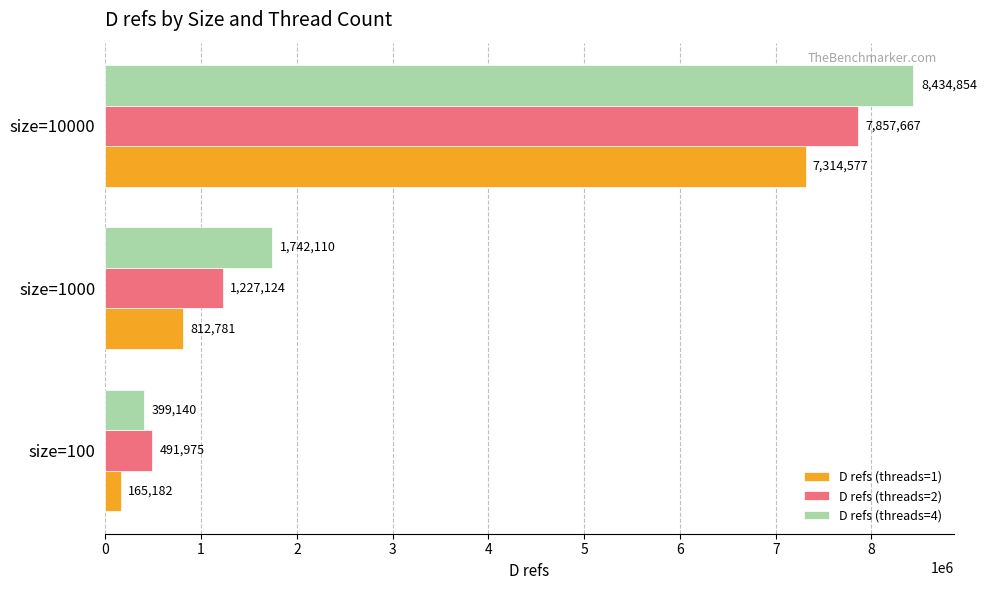

Which series changed the most between size=100 and size=10000?

D refs (threads=4)